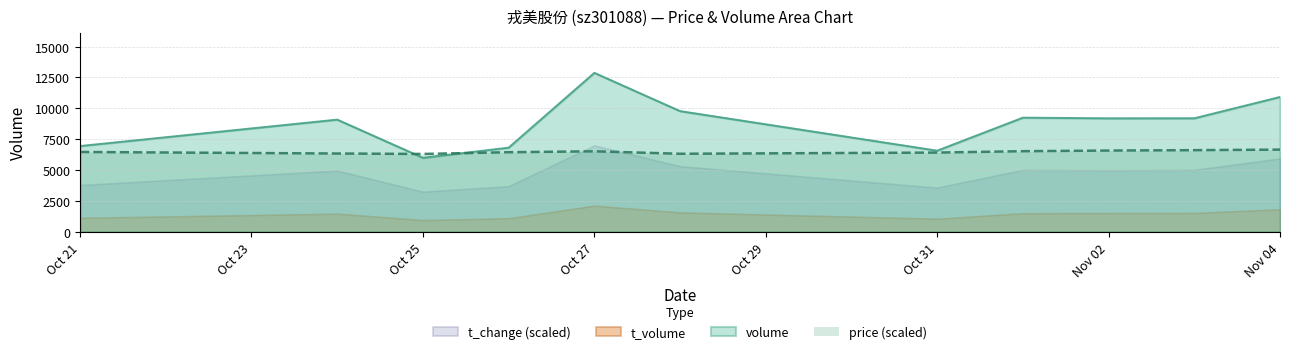

The value of volume at Nov 02 is 3727.5. True or false?

False